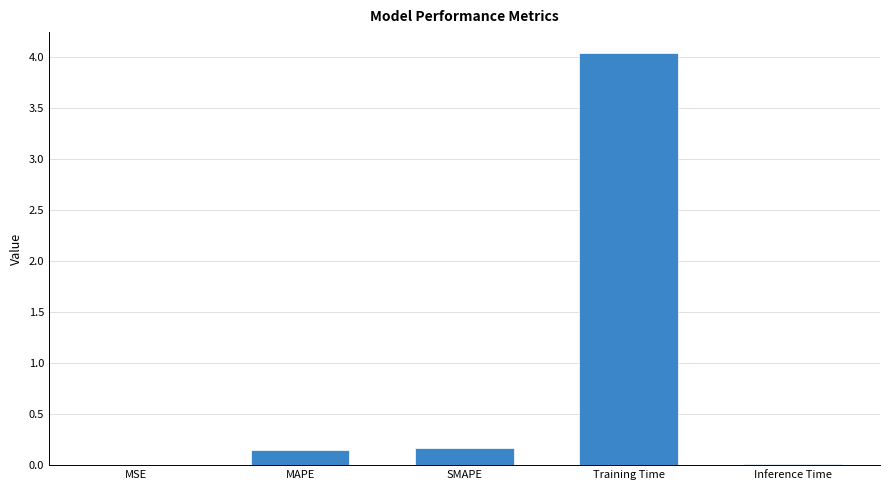

Which category has the highest value across all series?

Training Time